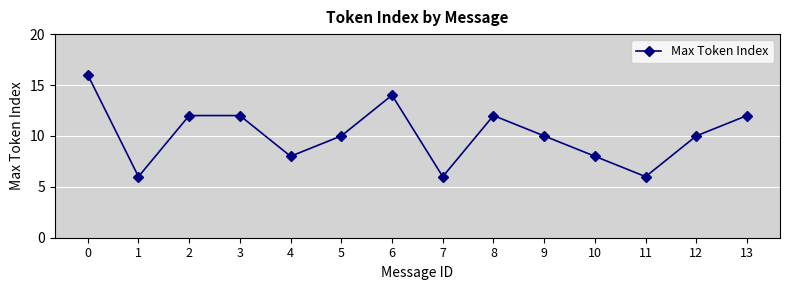

Does the chart have visible grid lines?

Yes